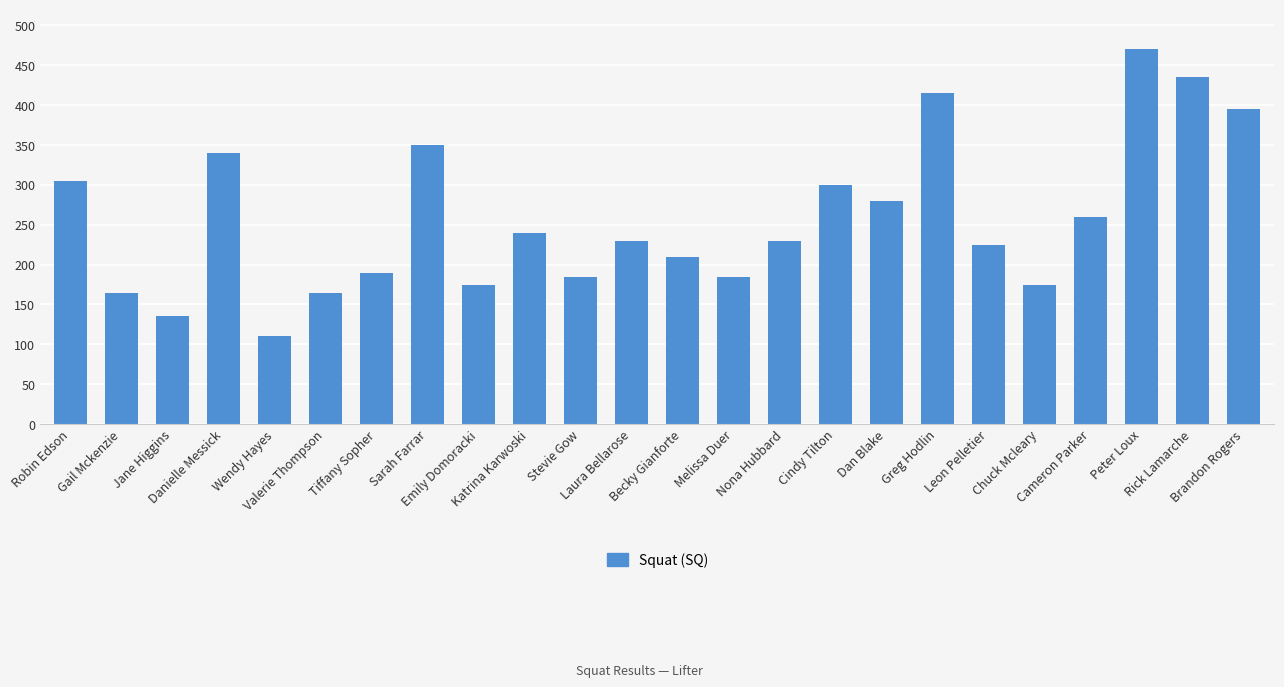

What value does the data have at Nona Hubbard, to the nearest 10?

230